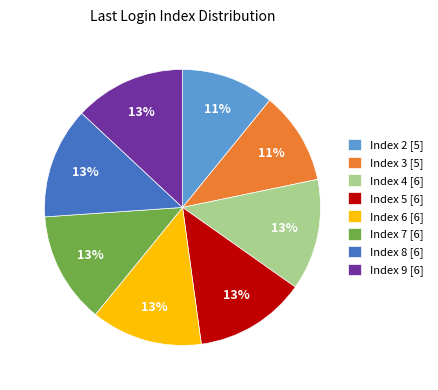

The Index 6 [6] slice represents 13% of the pie. True or false?

True